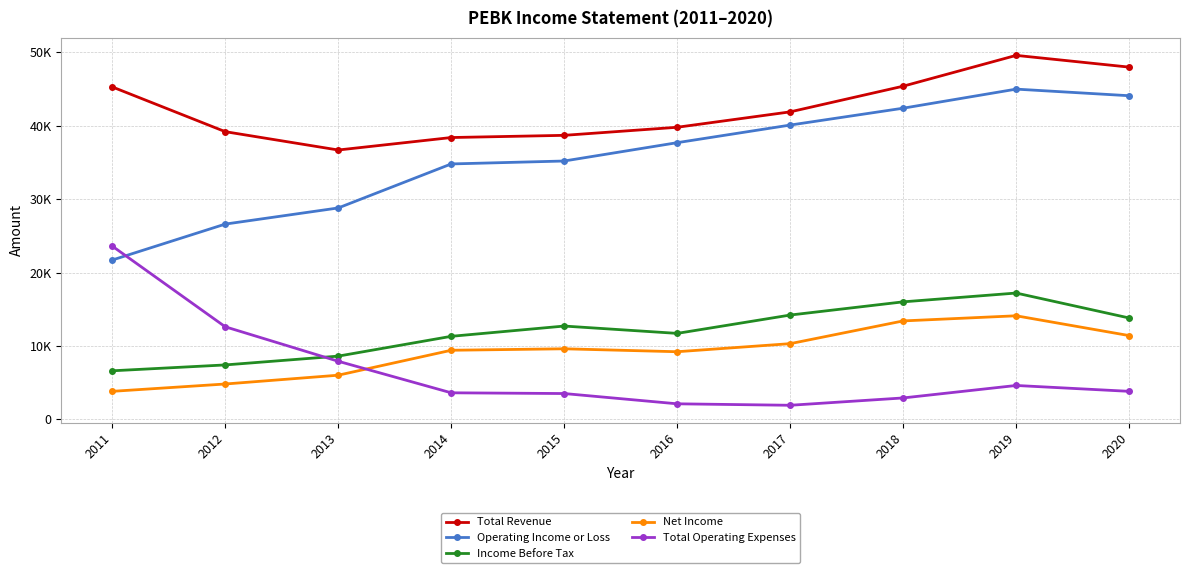

Rank the series by their maximum value, from lowest to highest.

Net Income, Income Before Tax, Total Operating Expenses, Operating Income or Loss, Total Revenue